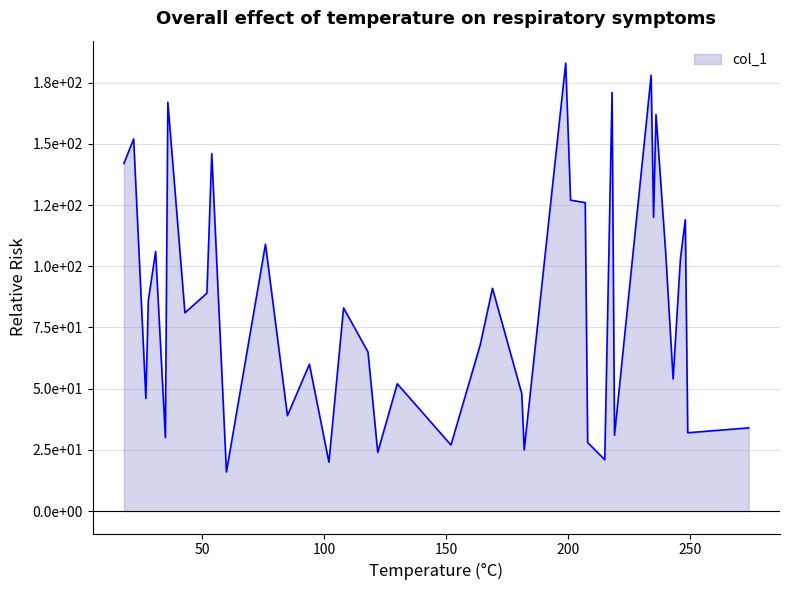

Does the chart display data point markers on the line(s)?

No